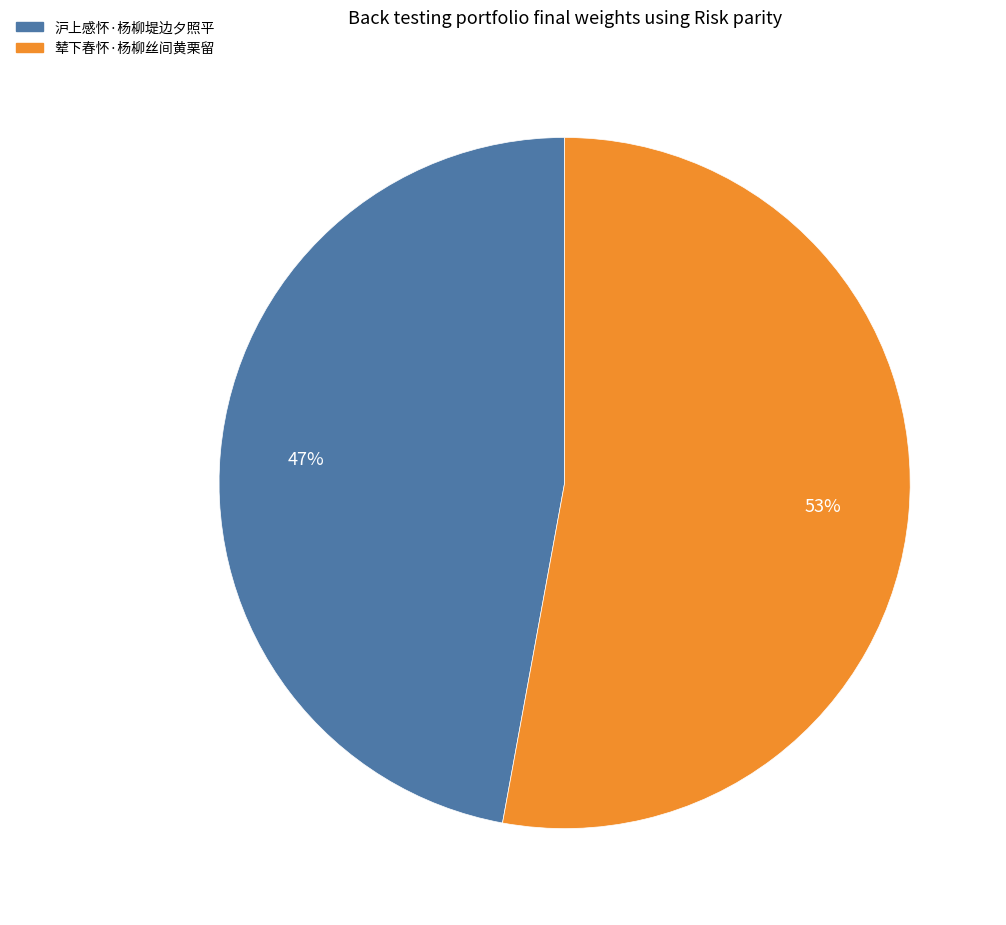

Is it true that 辇下春怀·杨柳丝间黄栗留 is 41% of the pie?

False